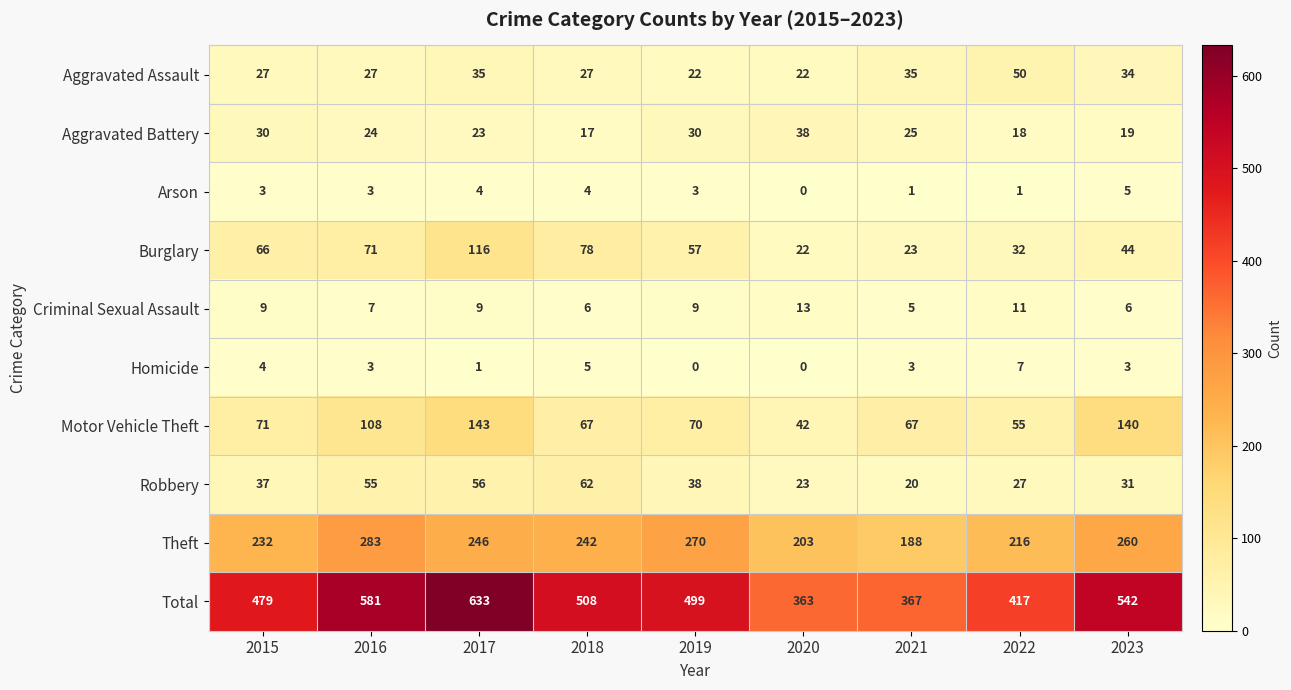

How many data points in Burglary are less than 57?

4